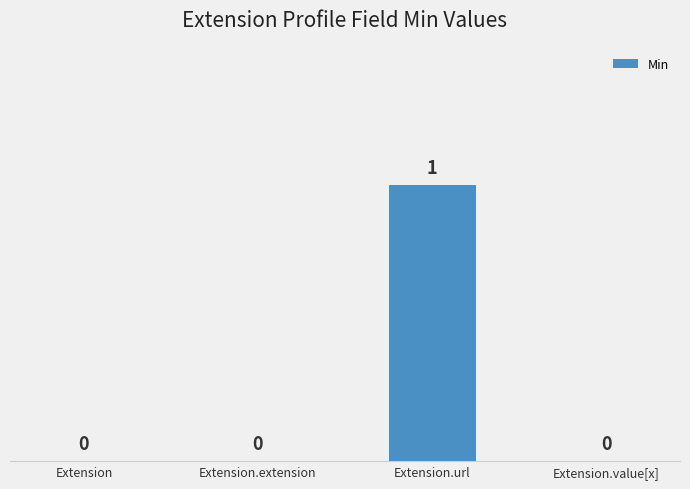

What is the sum of the values at Extension.url and Extension?

1